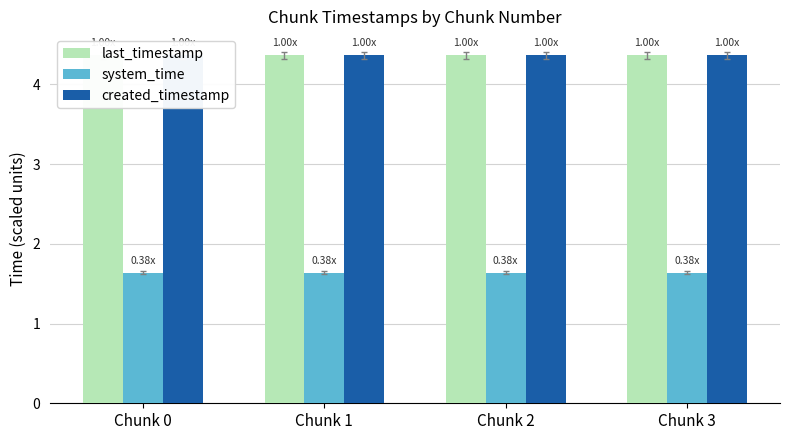

Which series has the largest total across all categories?

last_timestamp